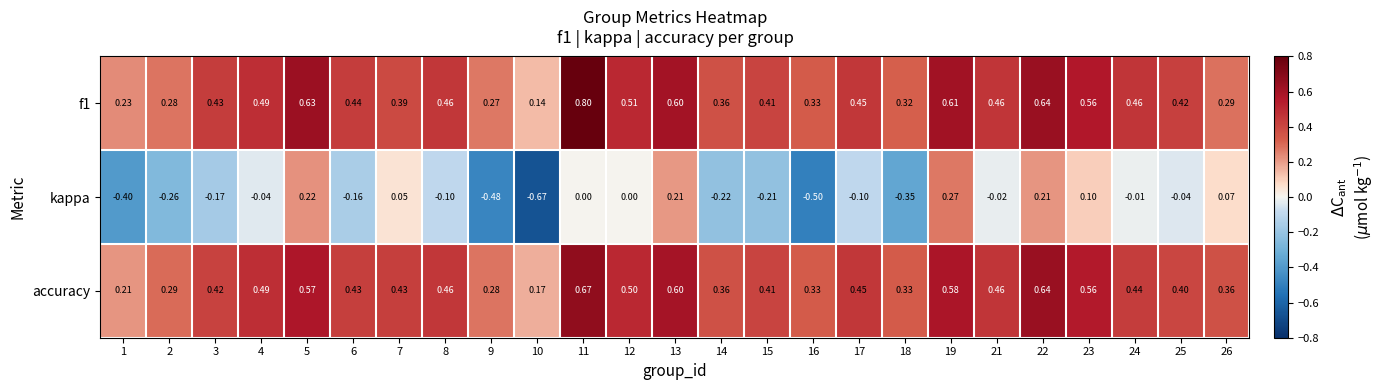

Which series has the widest spread of values?

kappa